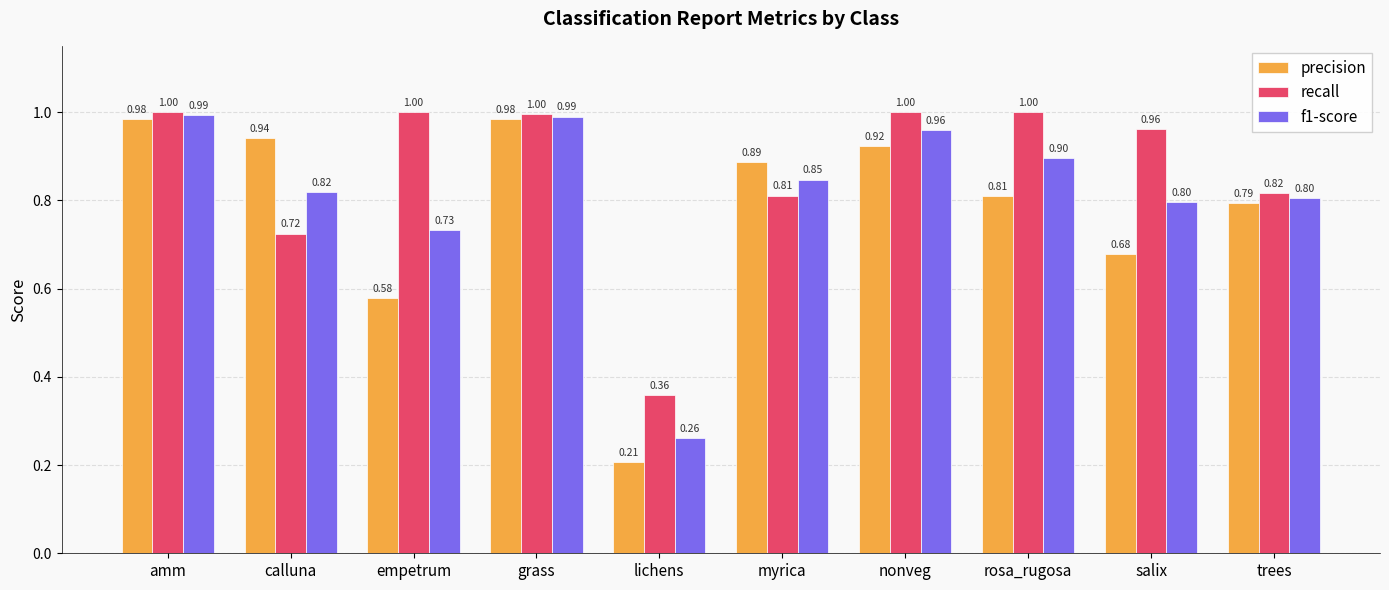

Between salix and trees, which series saw the biggest shift?

recall